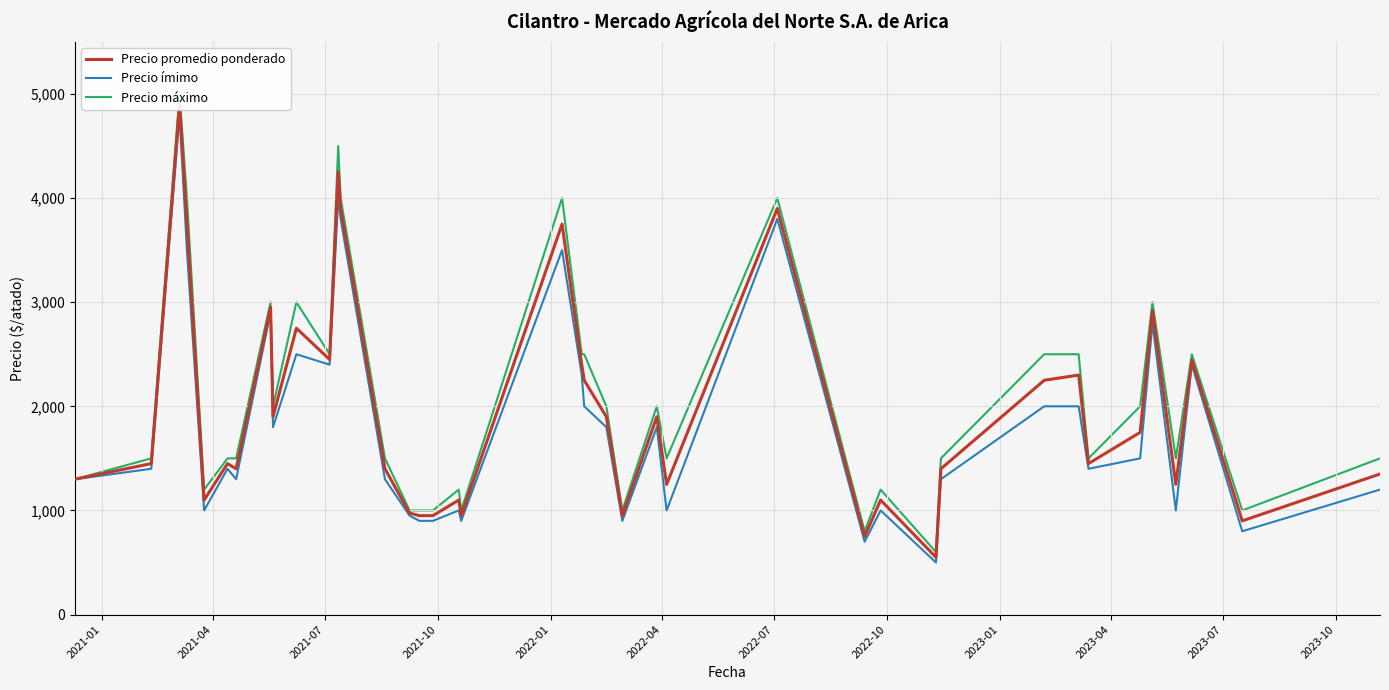

Rank the series by their average value, from lowest to highest.

Precio ímimo, Precio promedio ponderado, Precio máximo